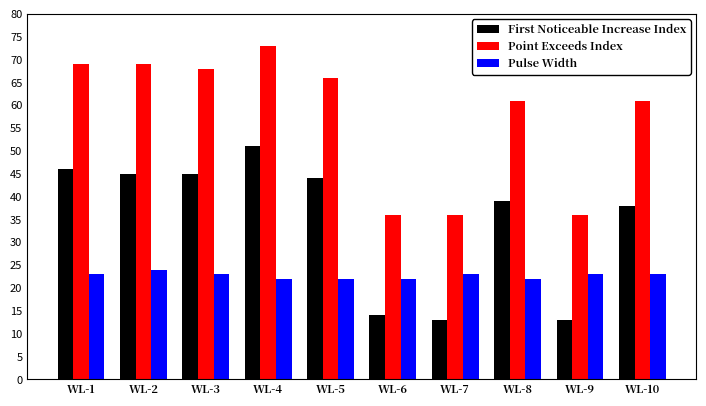

Count the number of categories in the chart.

10